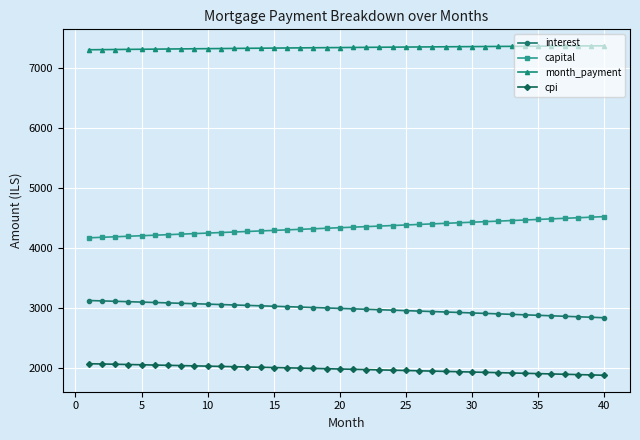

List the series in order of their peak value, lowest first.

cpi, interest, capital, month_payment